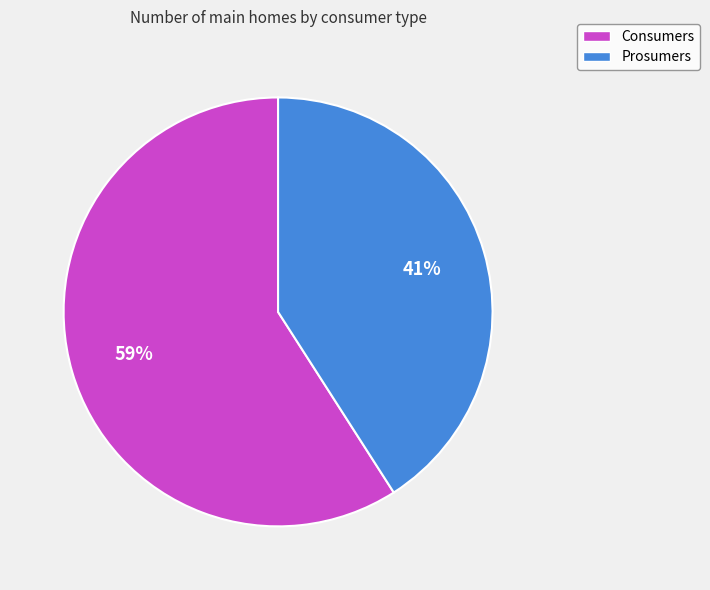

Rank the categories by value from highest to lowest.

Consumers, Prosumers